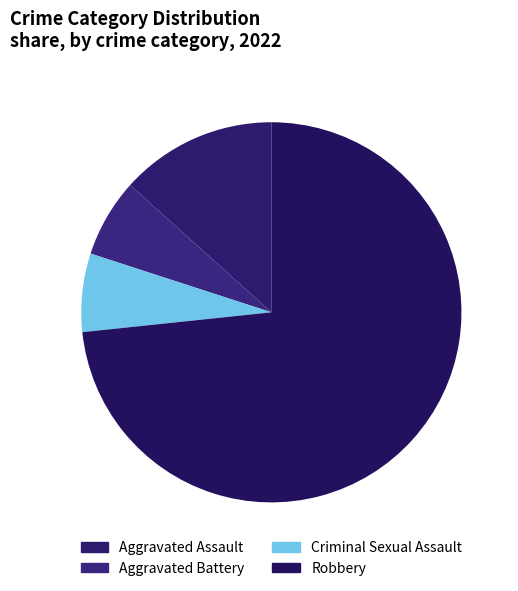

Which category has the smallest portion of the pie?

Aggravated Battery